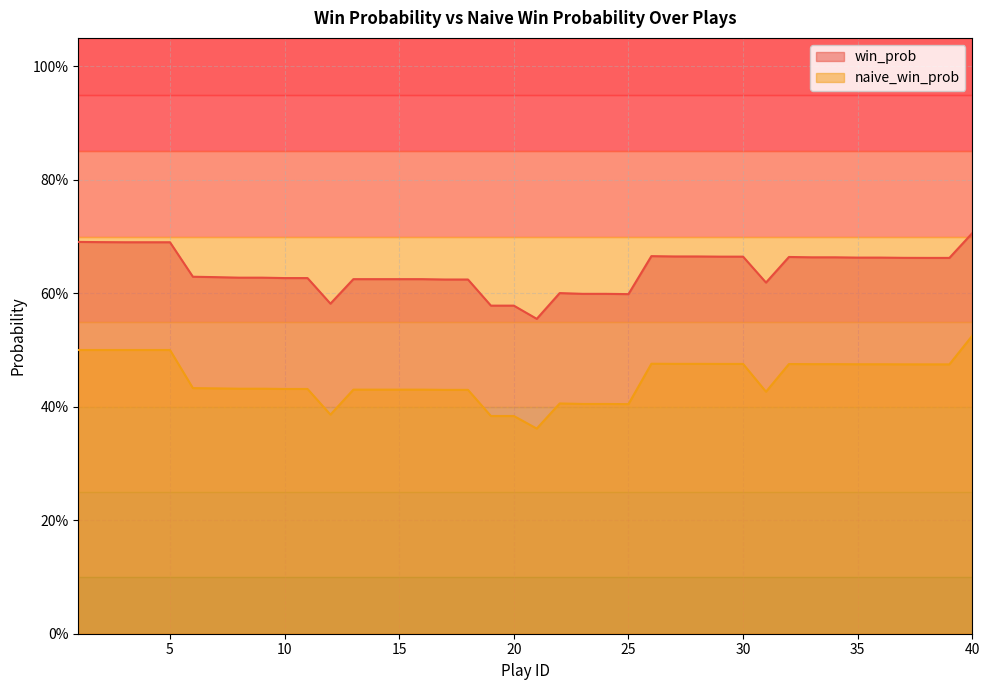

Reading left to right, transcribe all the data shown in this chart.

win_prob: 1=0.7	2=0.7	3=0.7	4=0.7	5=0.7	6=0.6	7=0.6	8=0.6	9=0.6	10=0.6	11=0.6	12=0.6	13=0.6	14=0.6	15=0.6	16=0.6	17=0.6	18=0.6	19=0.6	20=0.6	21=0.6	22=0.6	23=0.6	24=0.6	25=0.6	26=0.7	27=0.7	28=0.7	29=0.7	30=0.7	31=0.6	32=0.7	33=0.7	34=0.7	35=0.7	36=0.7	37=0.7	38=0.7	39=0.7	40=0.7
naive_win_prob: 1=0.5	2=0.5	3=0.5	4=0.5	5=0.5	6=0.4	7=0.4	8=0.4	9=0.4	10=0.4	11=0.4	12=0.4	13=0.4	14=0.4	15=0.4	16=0.4	17=0.4	18=0.4	19=0.4	20=0.4	21=0.4	22=0.4	23=0.4	24=0.4	25=0.4	26=0.5	27=0.5	28=0.5	29=0.5	30=0.5	31=0.4	32=0.5	33=0.5	34=0.5	35=0.5	36=0.5	37=0.5	38=0.5	39=0.5	40=0.5